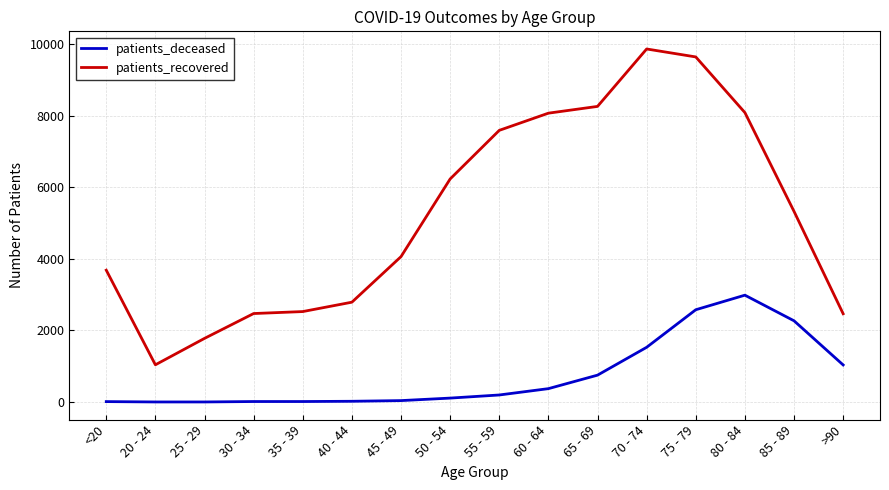

The value of patients_recovered at 50 - 54 is 6232. True or false?

True